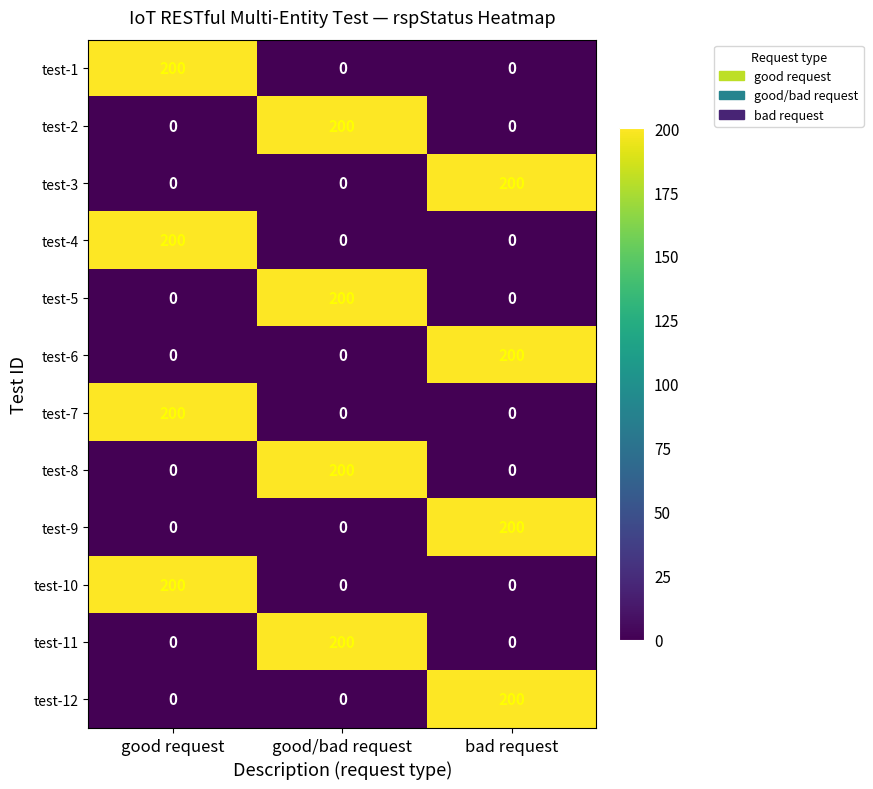

What is the difference between the highest and lowest values at good request?

200